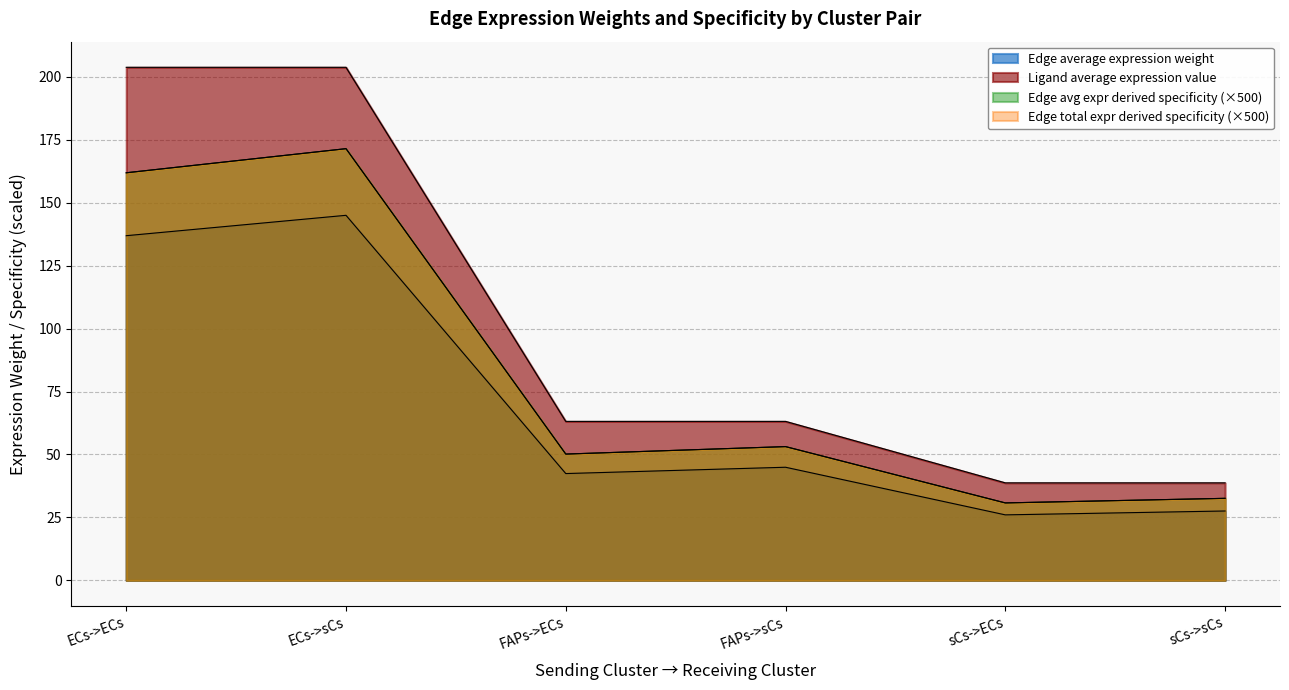

True or false: Edge total expr derived specificity has a value of 203.8 at ECs->sCs.

True